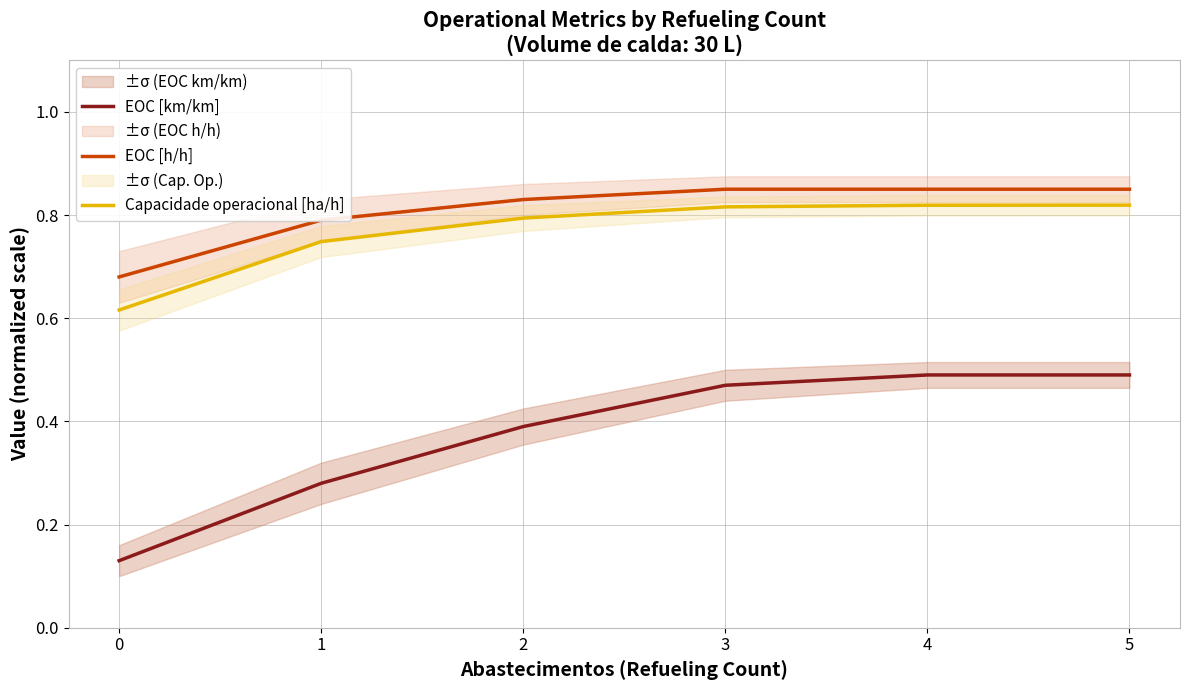

Which has a higher value, 5 or 3?

5